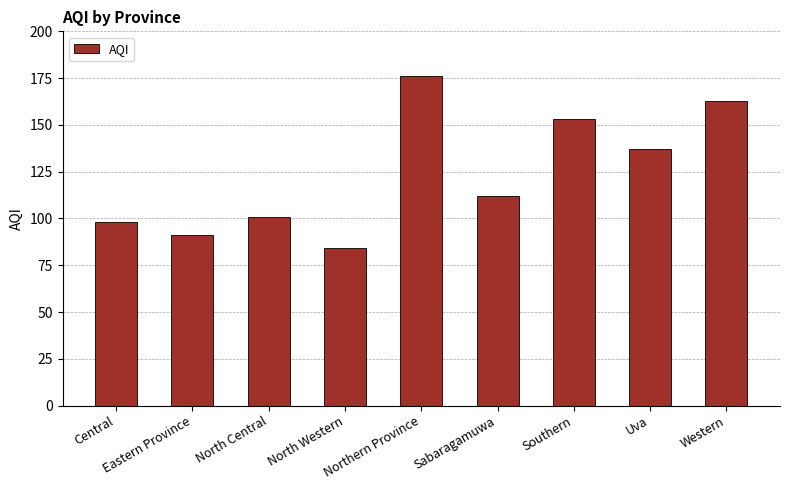

Rank the categories by value from highest to lowest.

Northern Province, Western, Southern, Uva, Sabaragamuwa, North Central, Central, Eastern Province, North Western